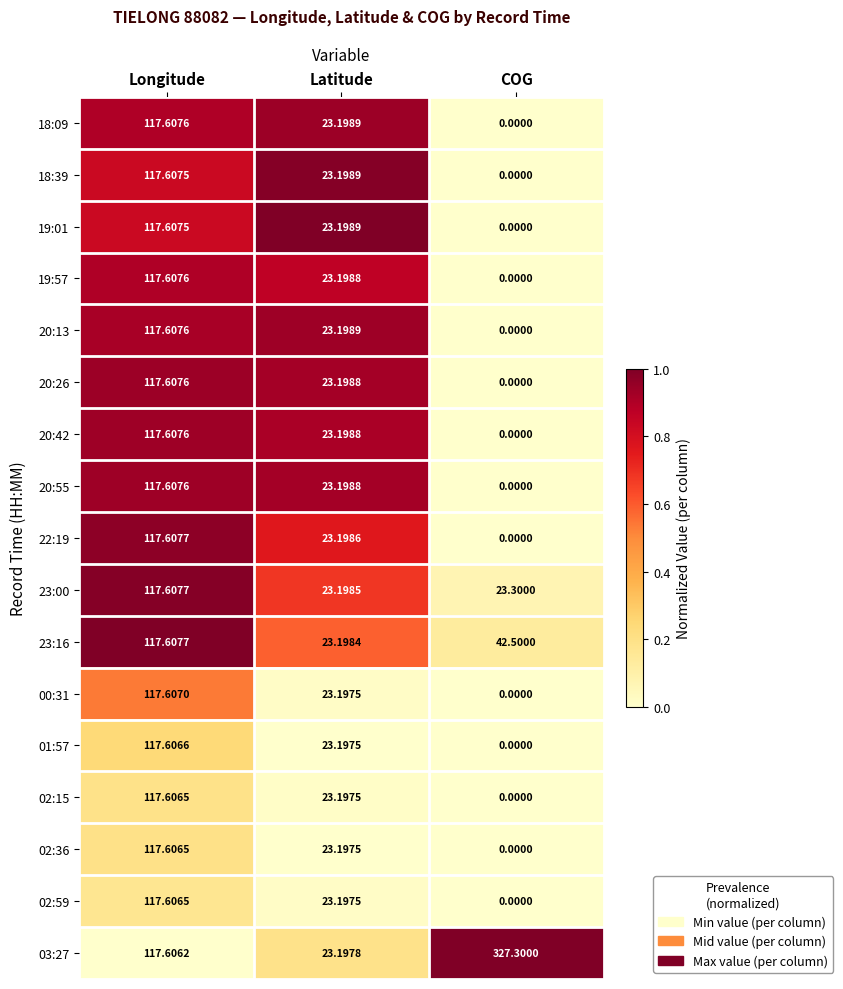

How many categories are shown in the chart?

3